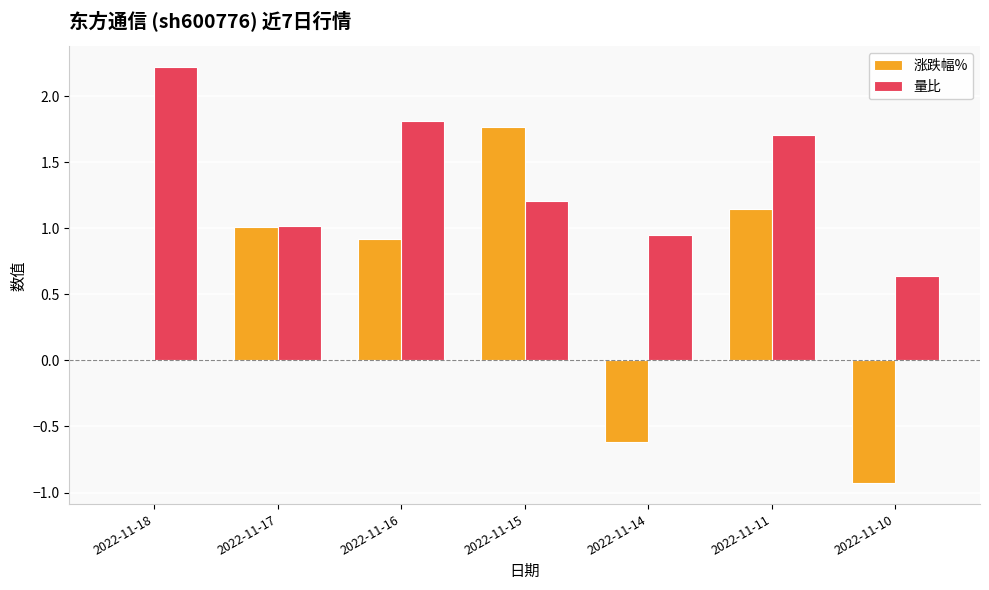

The value of 量比 at 2022-11-17 is 1.0. True or false?

True